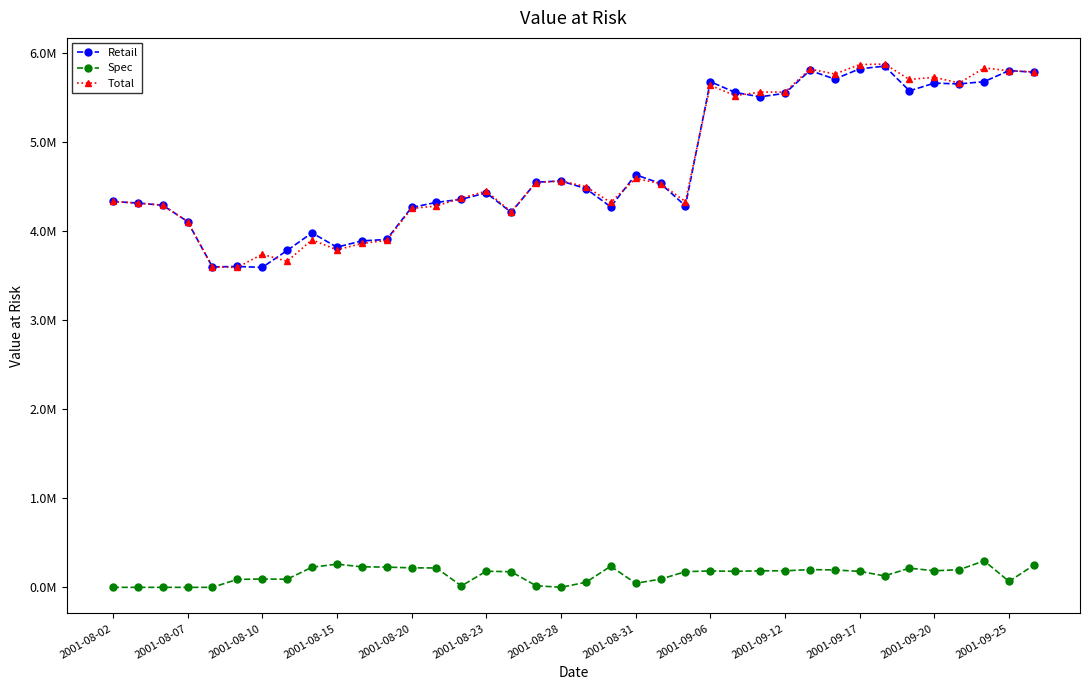

Which series has the largest range (max minus min)?

Total